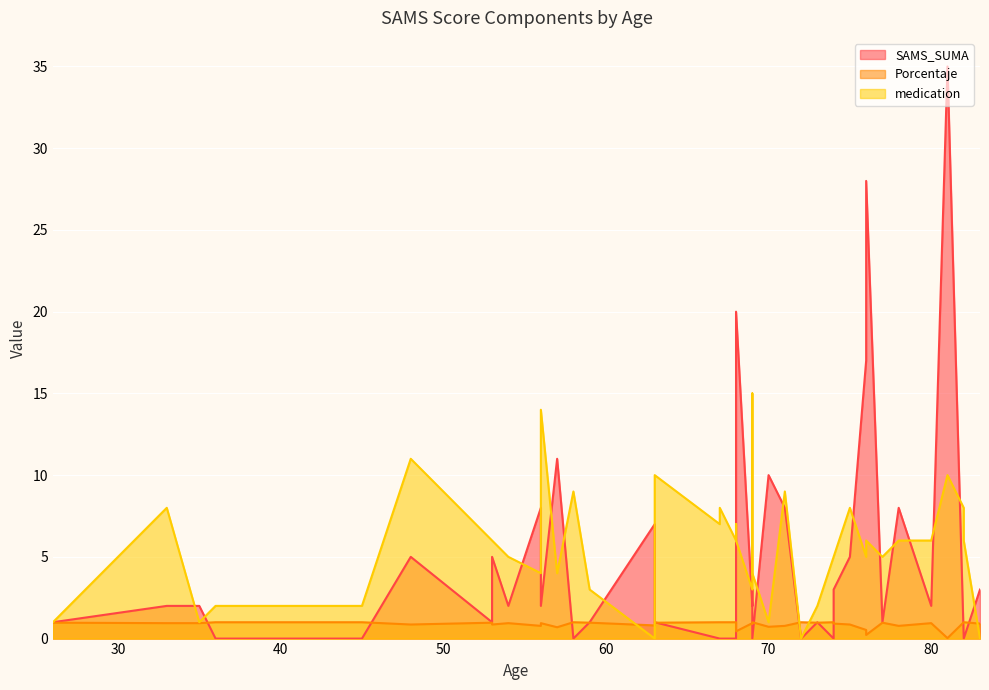

Between 69 and 69, which is larger?

69